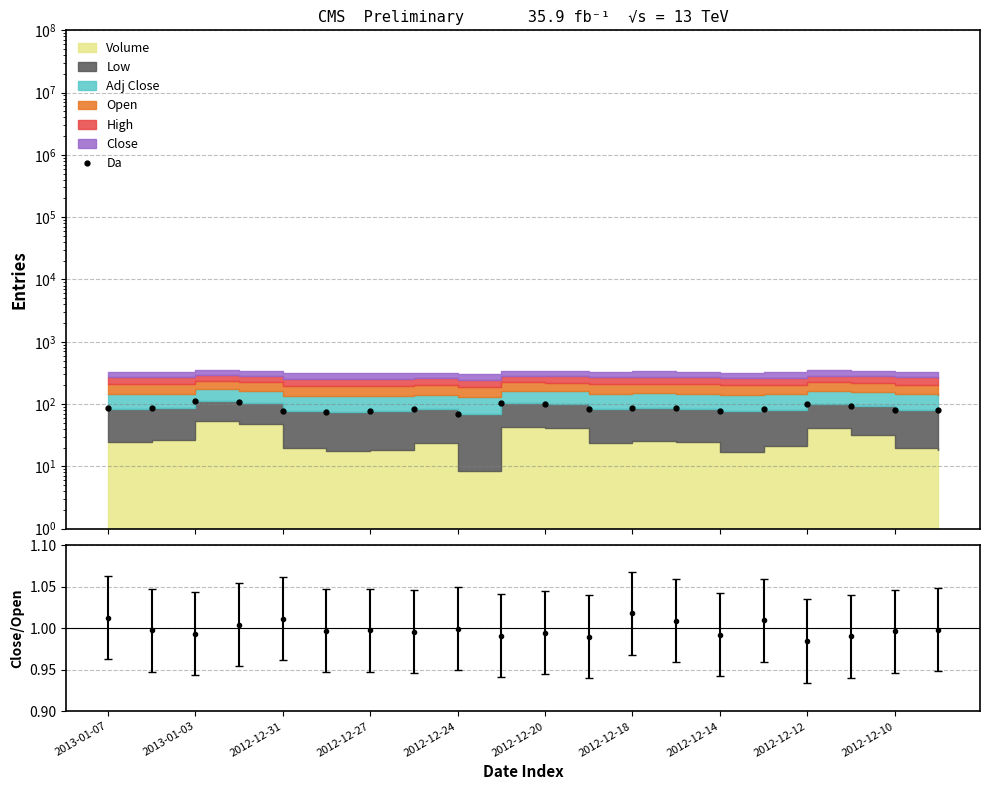

What is the change in value from 2012-12-31 to 2012-12-10?

-10.6